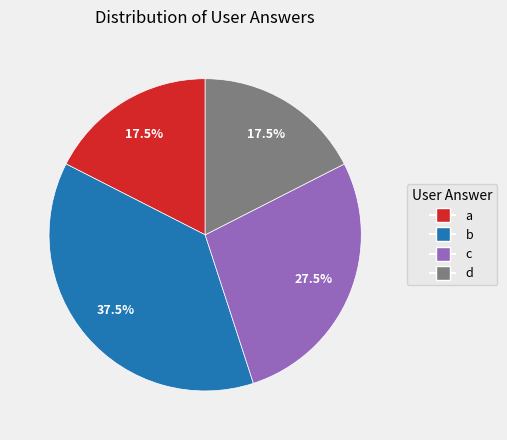

Approximately how many times larger is the value at a compared to d?

1.0